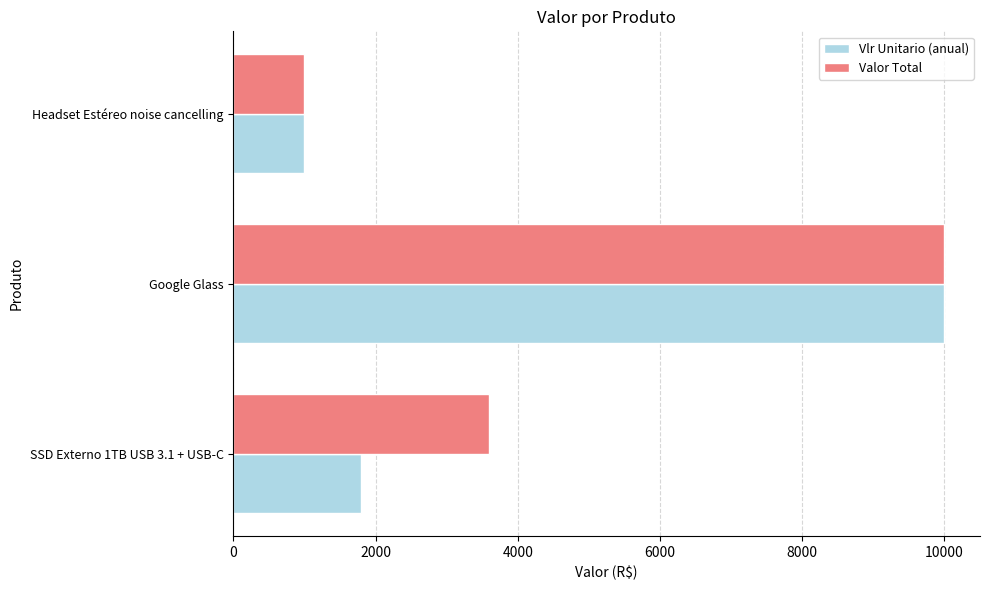

The value of Vlr Unitario (anual) at Headset Estéreo noise cancelling is 1000. True or false?

True